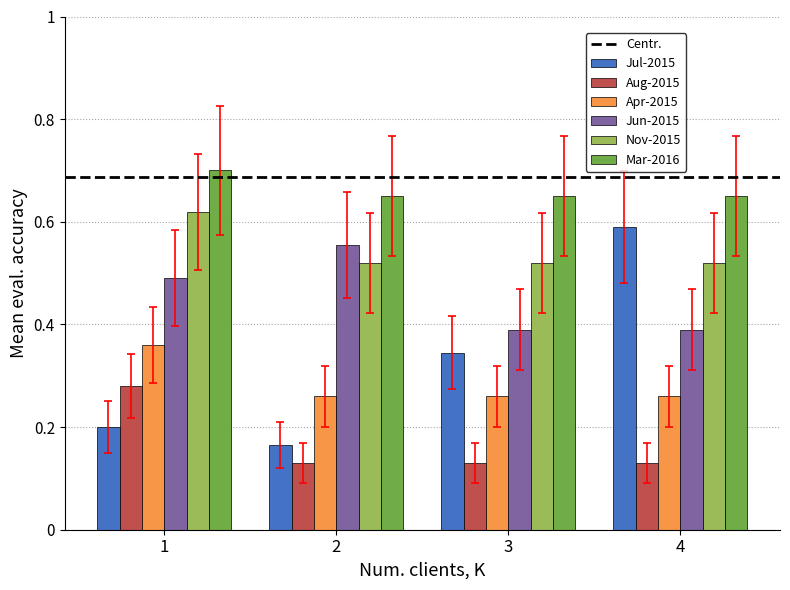

What is the sum of the Mar-2016 values at 4 and 3?

1.3